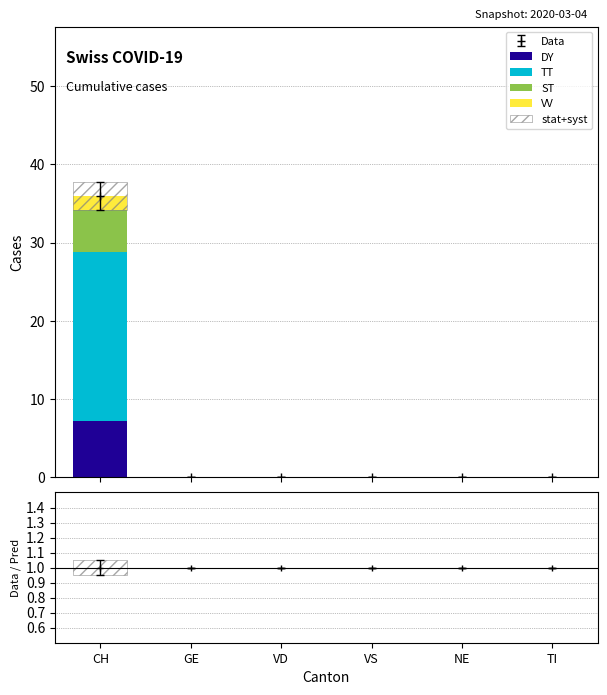

Reading right to left, extract all data points from this chart.

DY: 0.0	0.0	0.0	0.0	0.0	7.2
TT: 0.0	0.0	0.0	0.0	0.0	21.6
ST: 0.0	0.0	0.0	0.0	0.0	5.4
VV: 0.0	0.0	0.0	0.0	0.0	1.8
stat+syst: 0.0	0.0	0.0	0.0	0.0	0.1